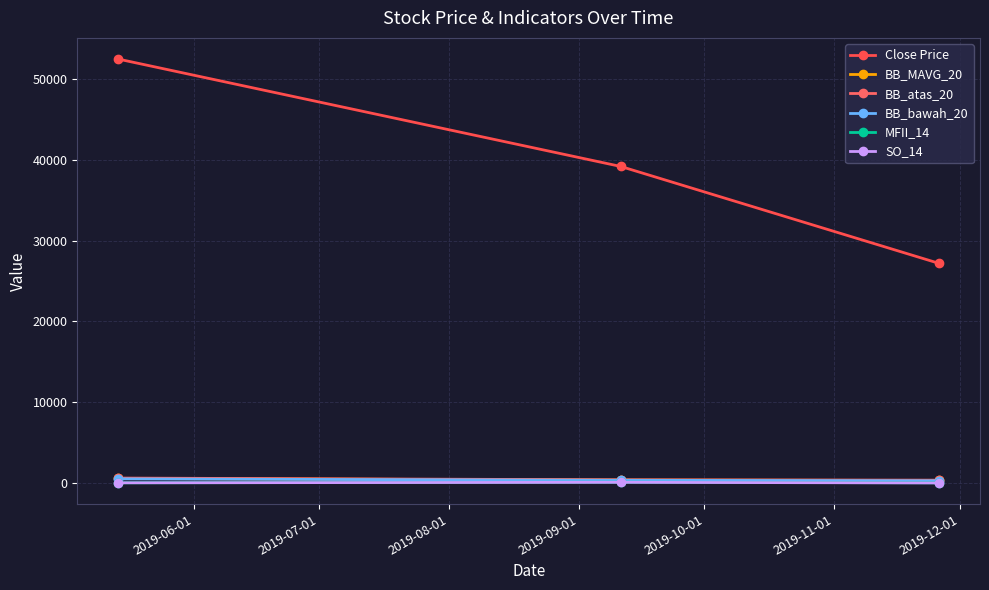

What is the value of the Close Price point at the 3rd from the left?

27200.0